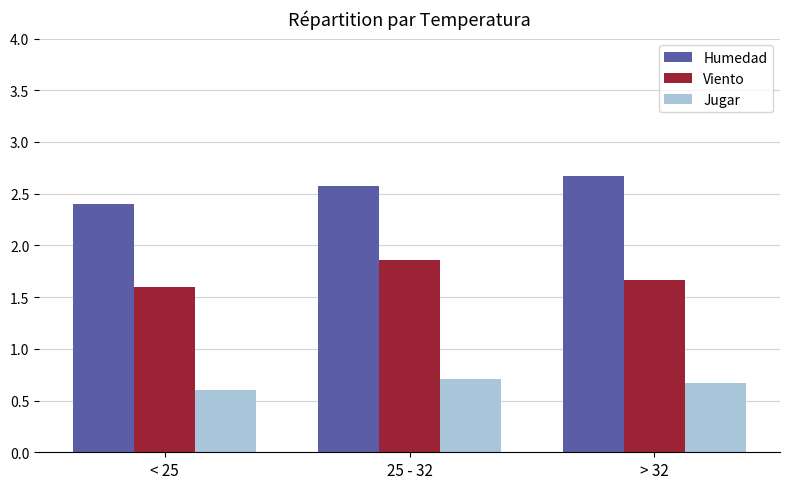

Reading left to right, list all the values displayed in this chart.

Humedad: 2.4	2.6	2.7
Viento: 1.6	1.9	1.7
Jugar: 0.6	0.7	0.7